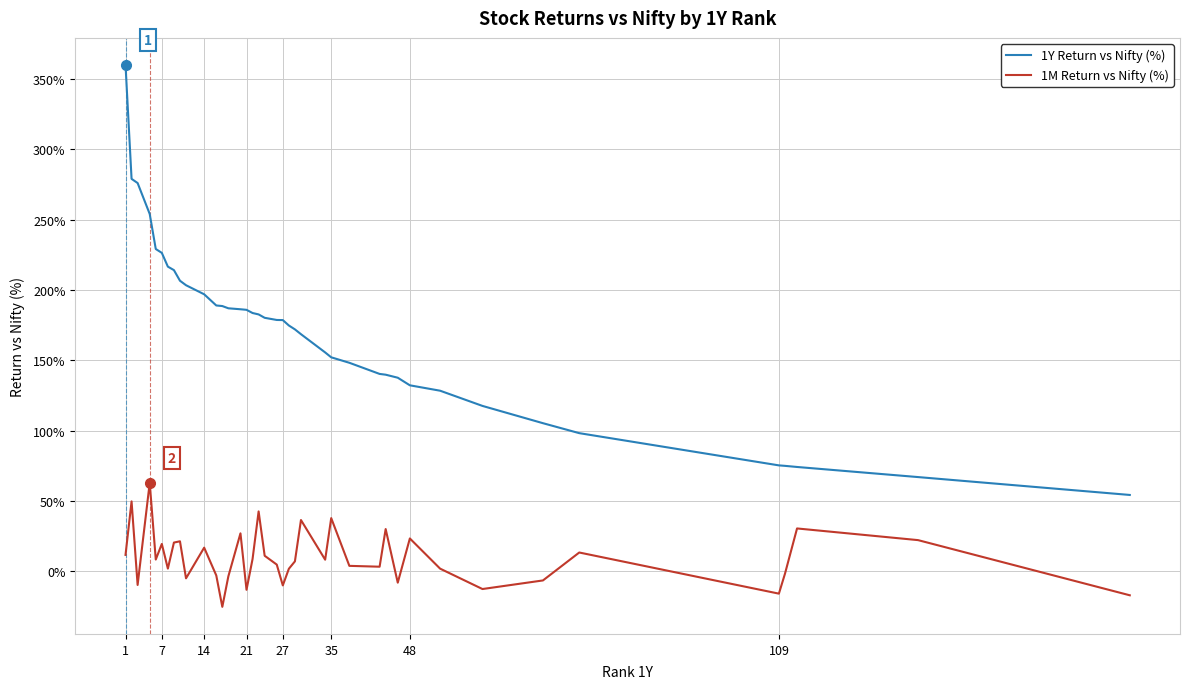

How many categories are shown in the chart?

40